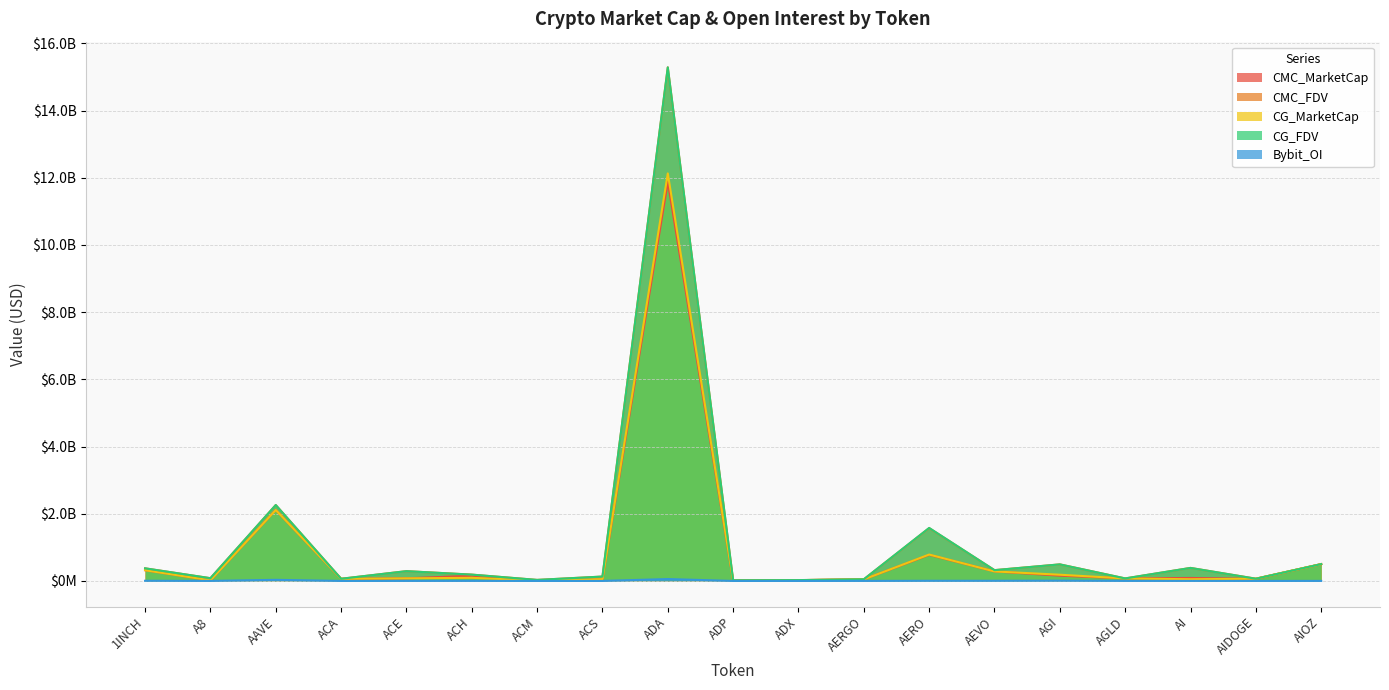

What is the maximum value for CMC_FDV?

15288077972.3